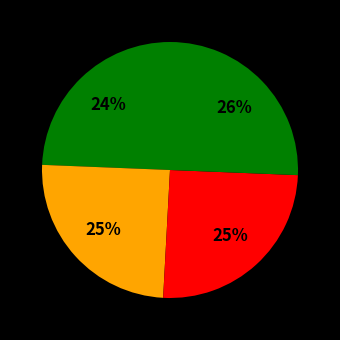

Count the number of slices in the pie.

4